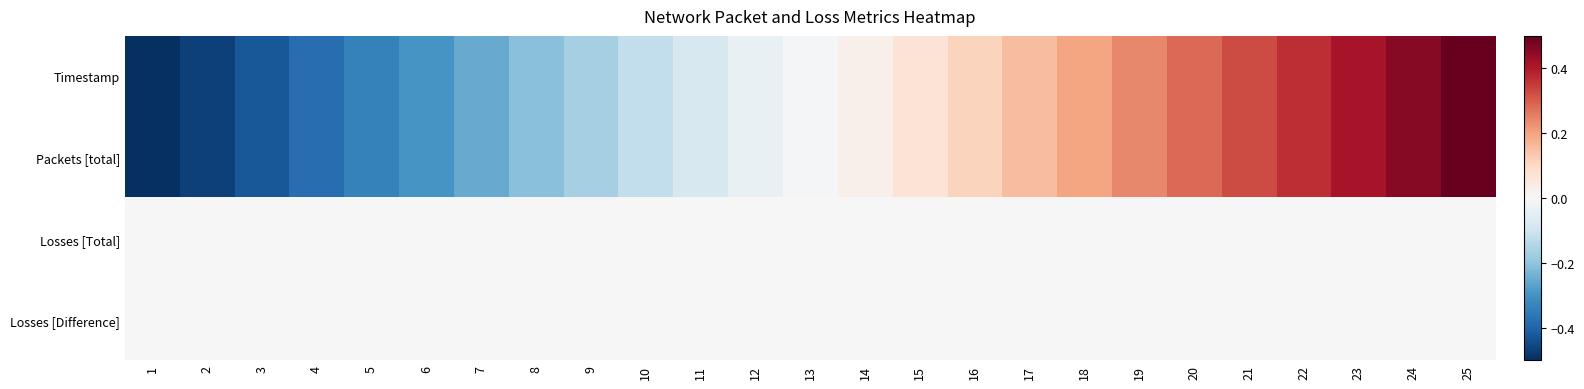

What is the maximum value shown in the chart?

0.5